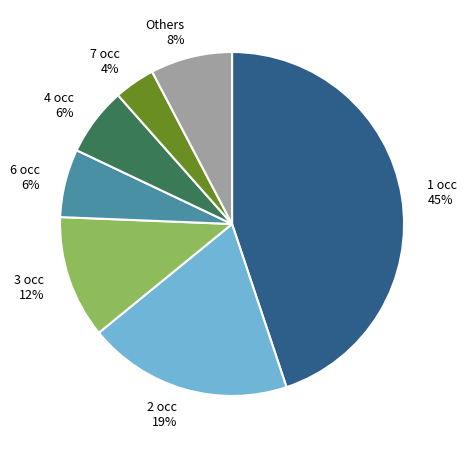

How many slices are in this pie chart?

7